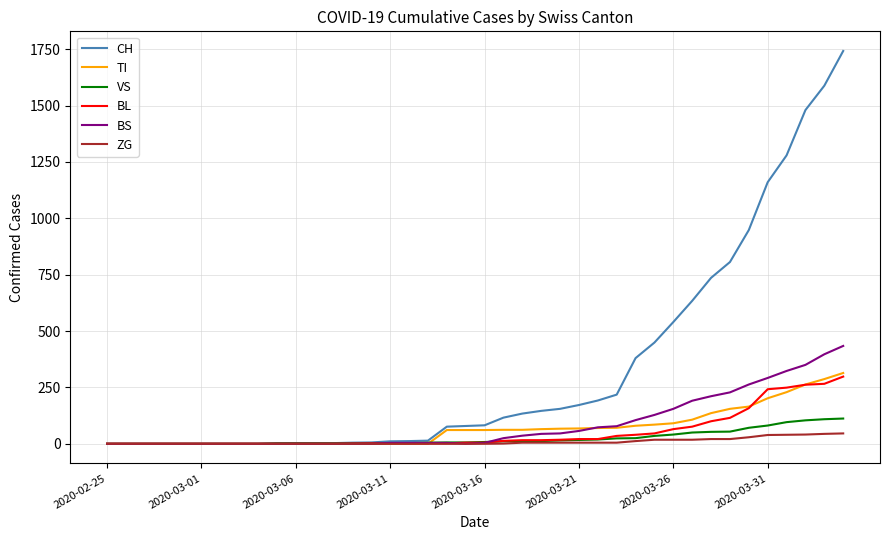

Which series has the widest spread of values?

CH